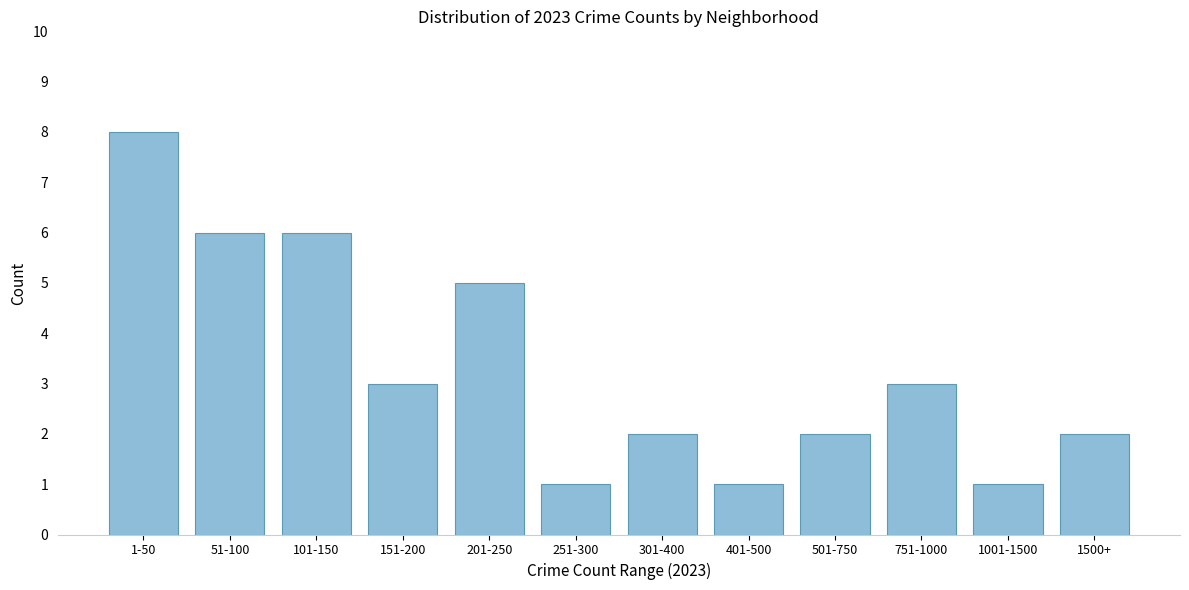

Reading left to right, transcribe all the data shown in this chart.

1-50=8	51-100=6	101-150=6	151-200=3	201-250=5	251-300=1	301-400=2	401-500=1	501-750=2	751-1000=3	1001-1500=1	1500+=2